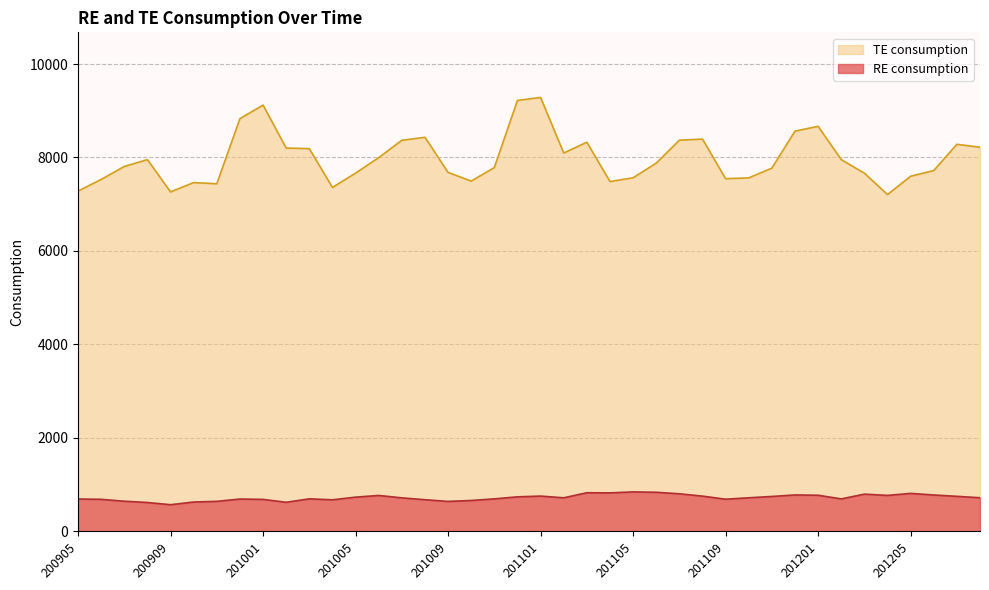

What are all the series names shown in the legend?

TE consumption, RE consumption